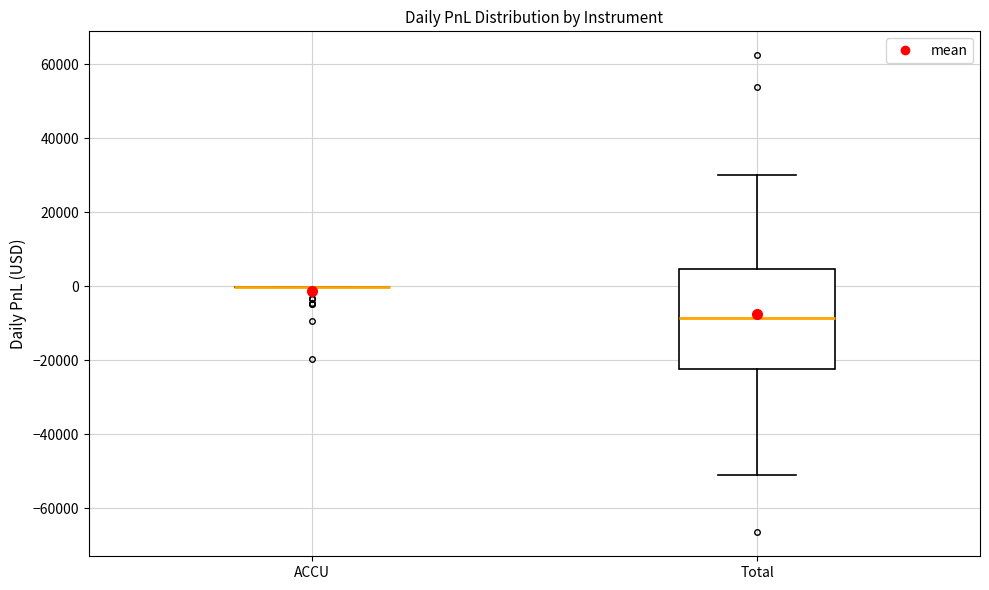

Reading left to right, transcribe this box plot: for each box, give where its median line is, the range the box spans, and where its two whiskers end, as read against the y-axis. The values are not printed on the chart, so give them approximately, as read against the axis.

ACCU: box collapsed to a line at 0, whiskers 0 to 0
Total: median -8000, box -22000 to 4000, whiskers -52000 to 30000